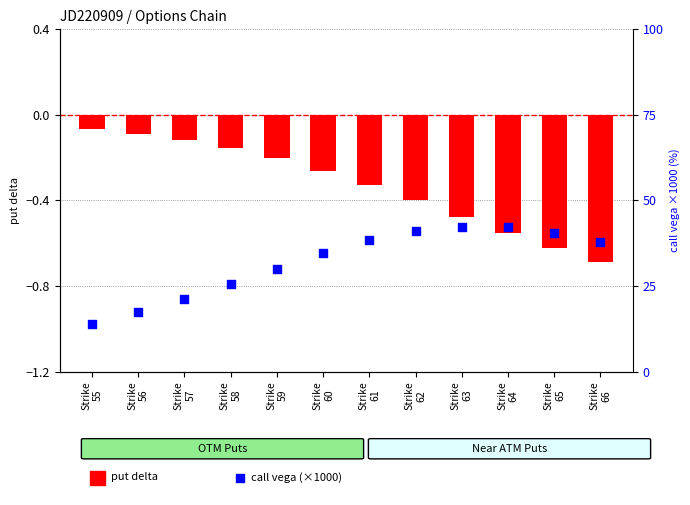

Is the value of put delta at Strike
64 greater than the value of call vega (×1000) at Strike
63?

No